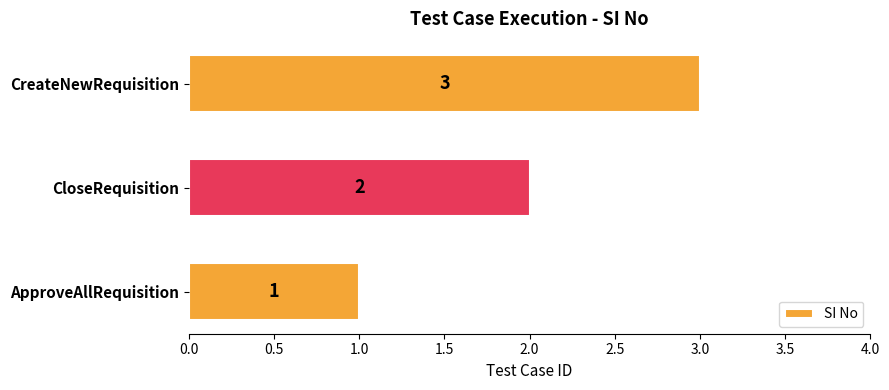

What is the ratio of the value at CloseRequisition to the value at CreateNewRequisition?

0.7